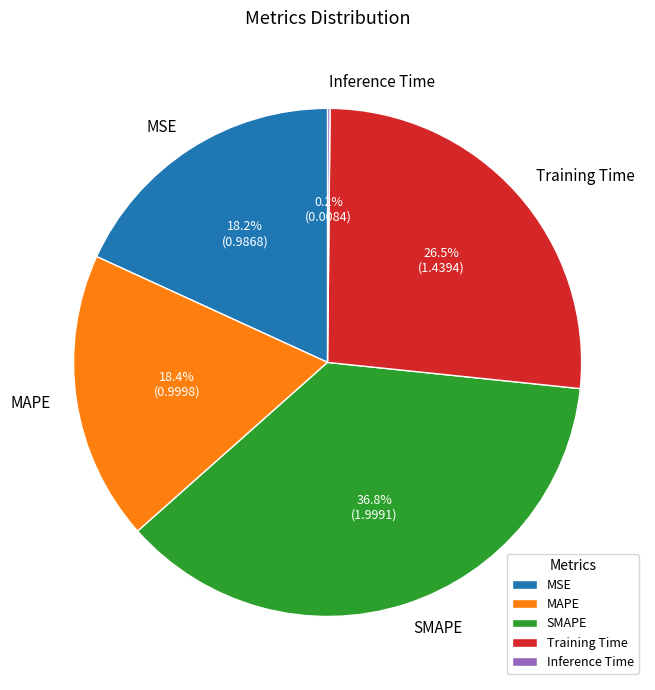

Between SMAPE and MAPE, which is larger?

SMAPE